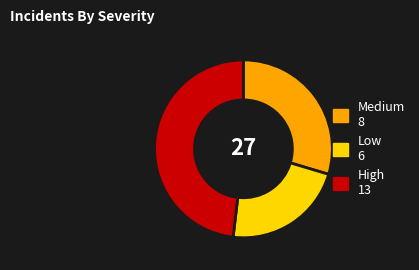

Is there a majority slice in this chart?

No